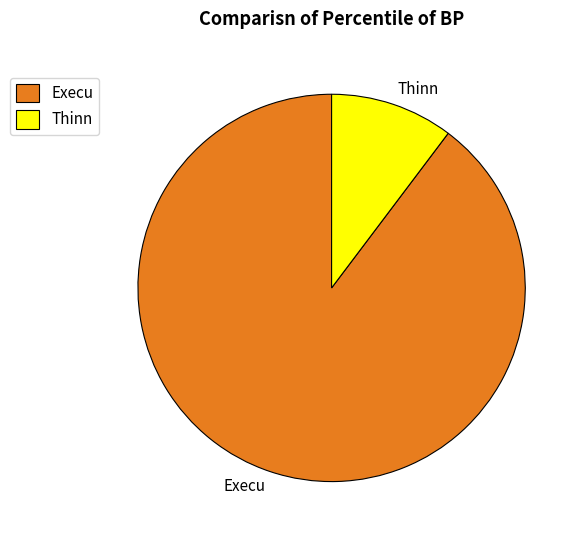

What is the majority slice?

Execu